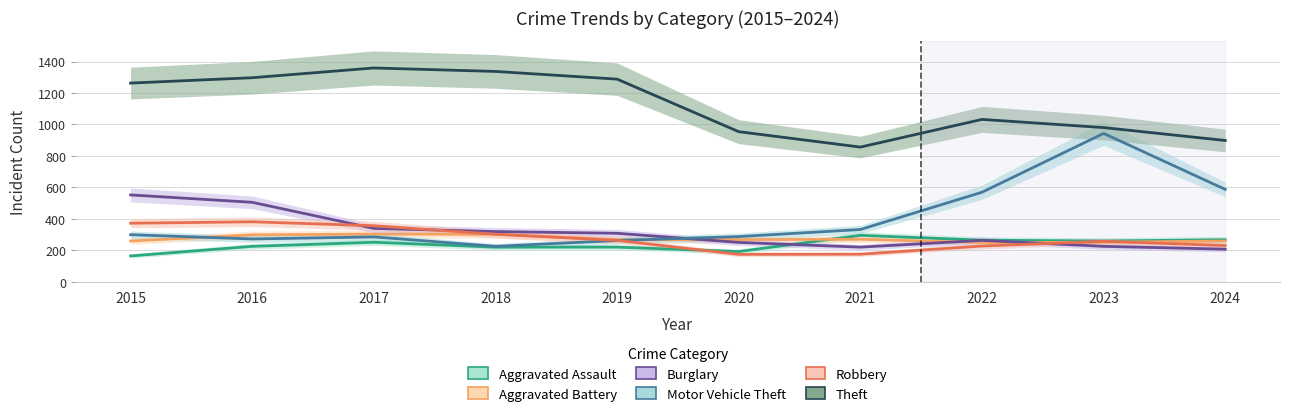

Where is the first local minimum for Aggravated Assault?

2020